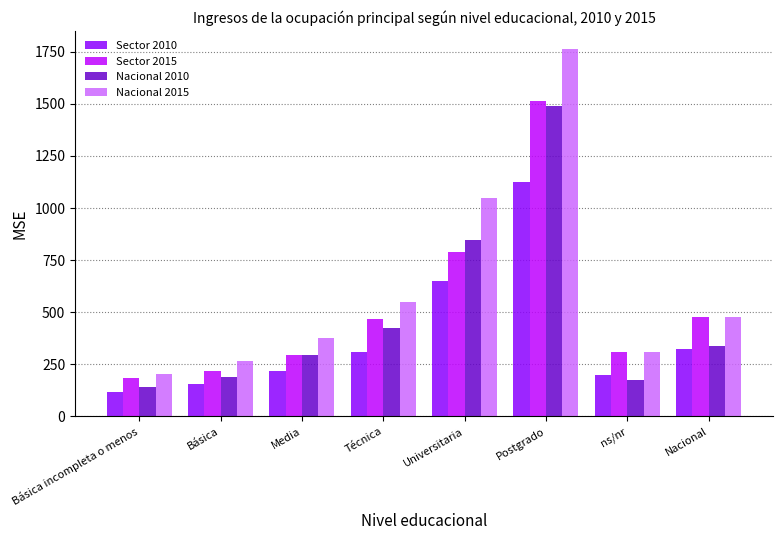

What are all the series names shown in the legend?

Sector 2010, Sector 2015, Nacional 2010, Nacional 2015